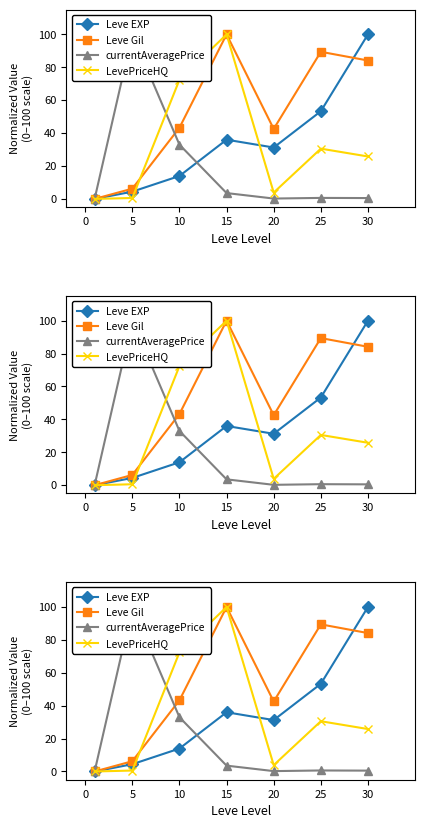

True or false: currentAveragePrice and LevePriceHQ cross at least once.

True